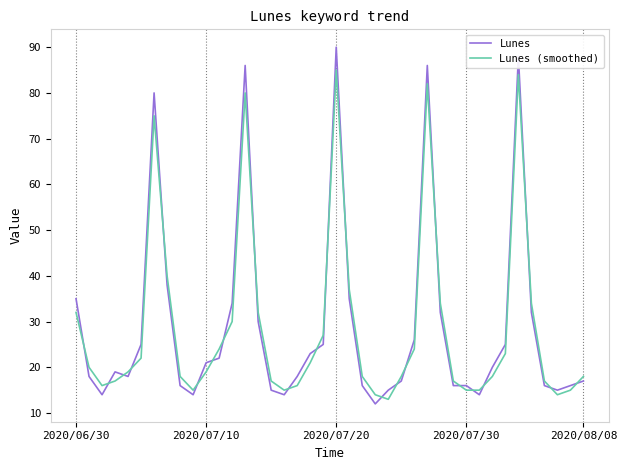

True or false: Lunes (smoothed) and Lunes intersect in this chart.

True